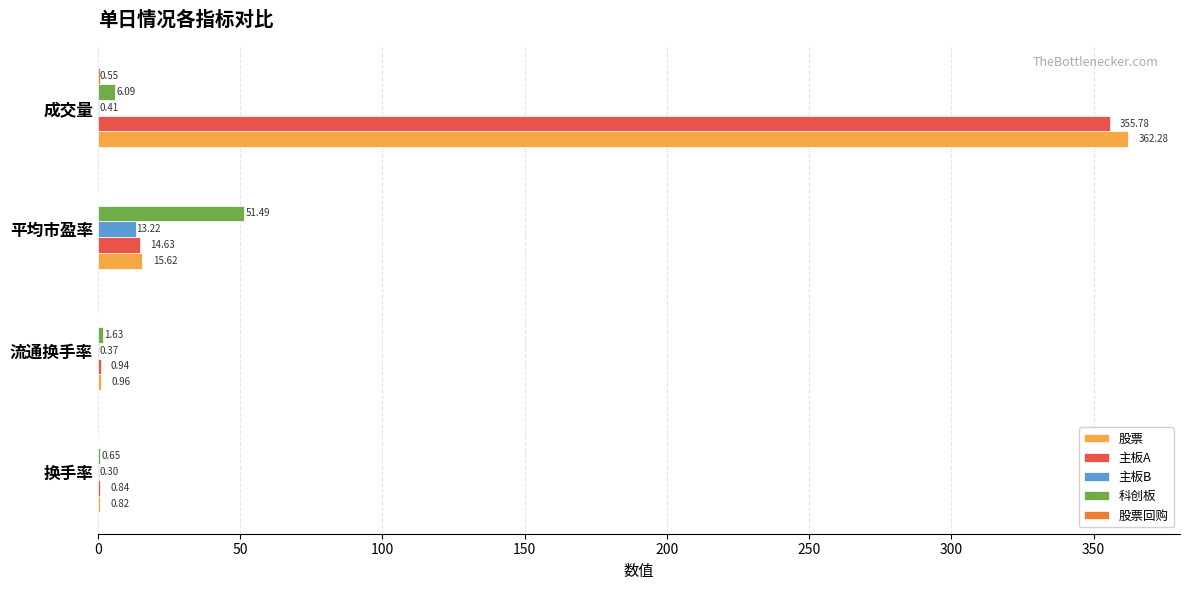

Which series has the largest total across all categories?

股票